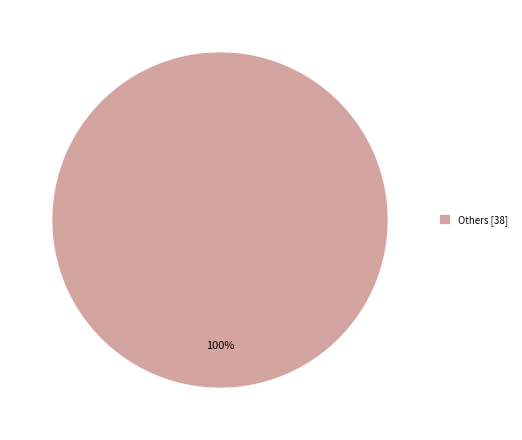

Is it true that Others [38] is 100% of the pie?

True